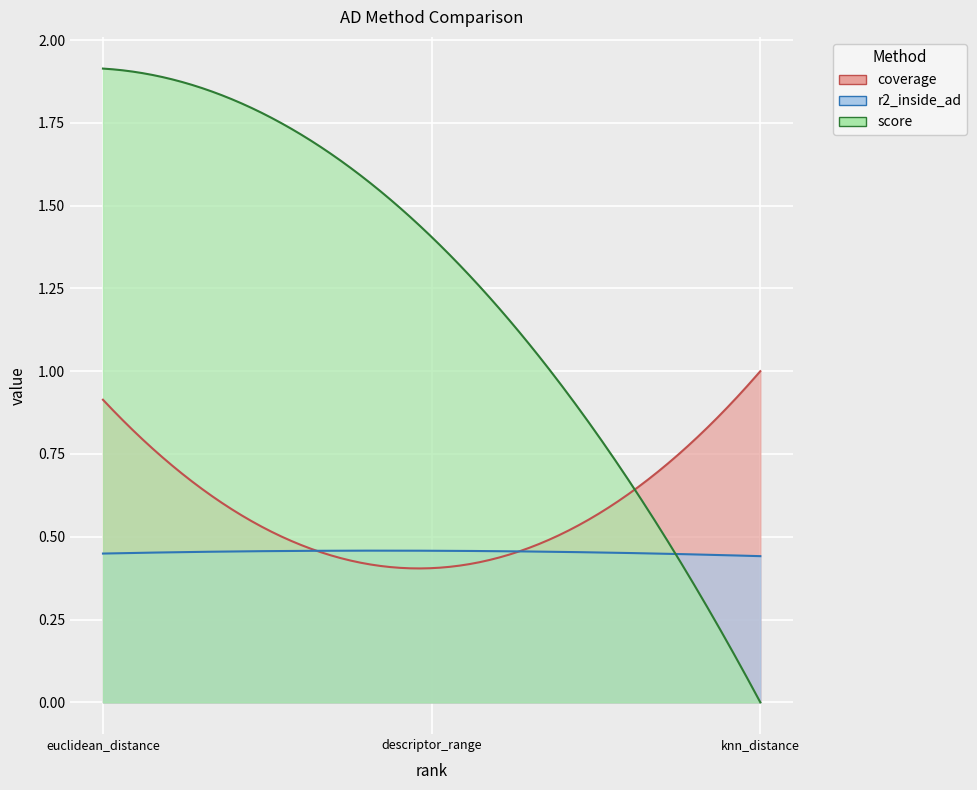

What is the difference between the values at 2 and 1?

1